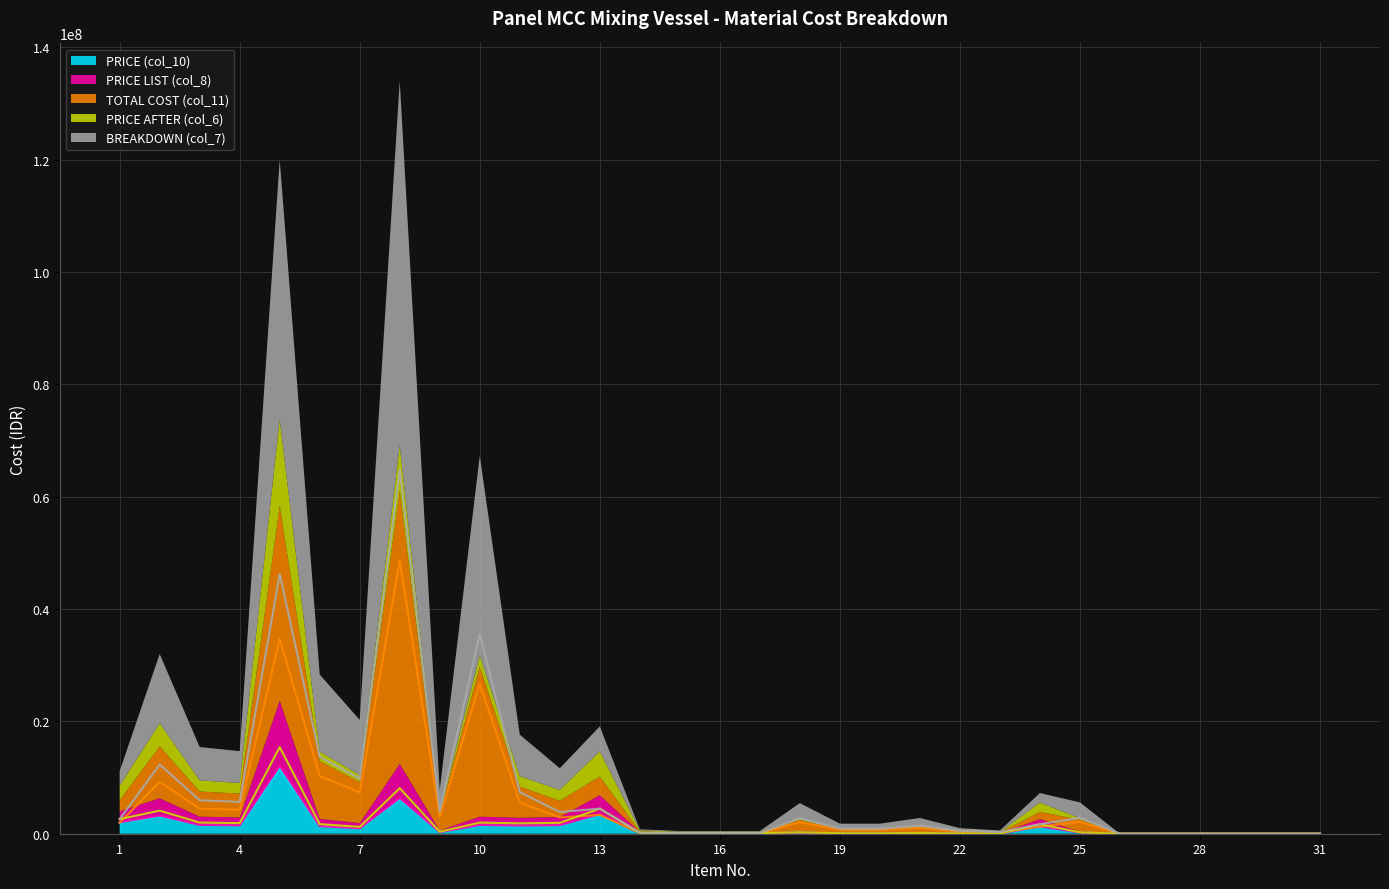

What is the highest value of the PRICE AFTER (col_6) series?

12097000.0